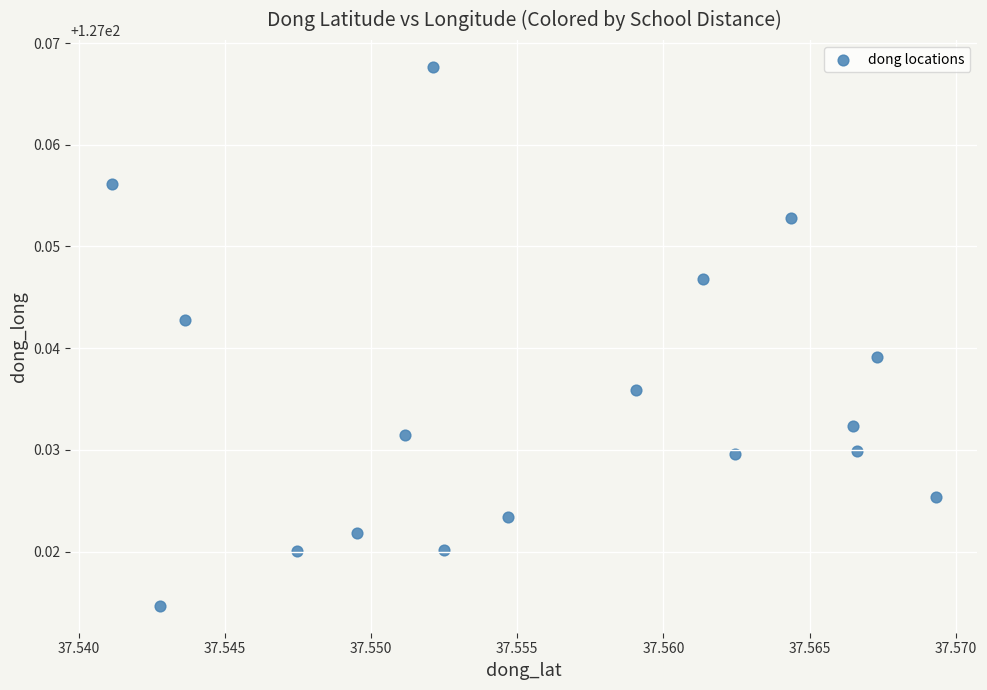

How many points are shown in the scatter plot?

17